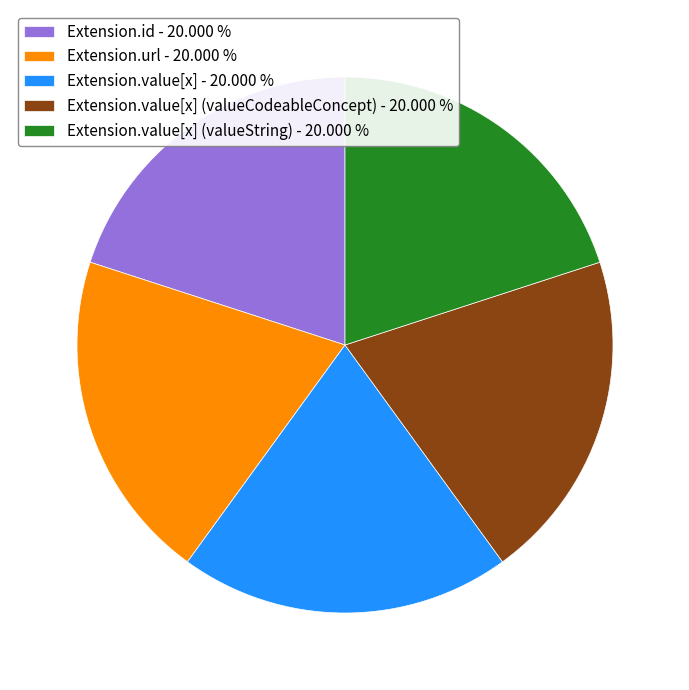

Approximately how many times larger is the value at Extension.value[x] - 20.000 % compared to Extension.url - 20.000 %?

1.0